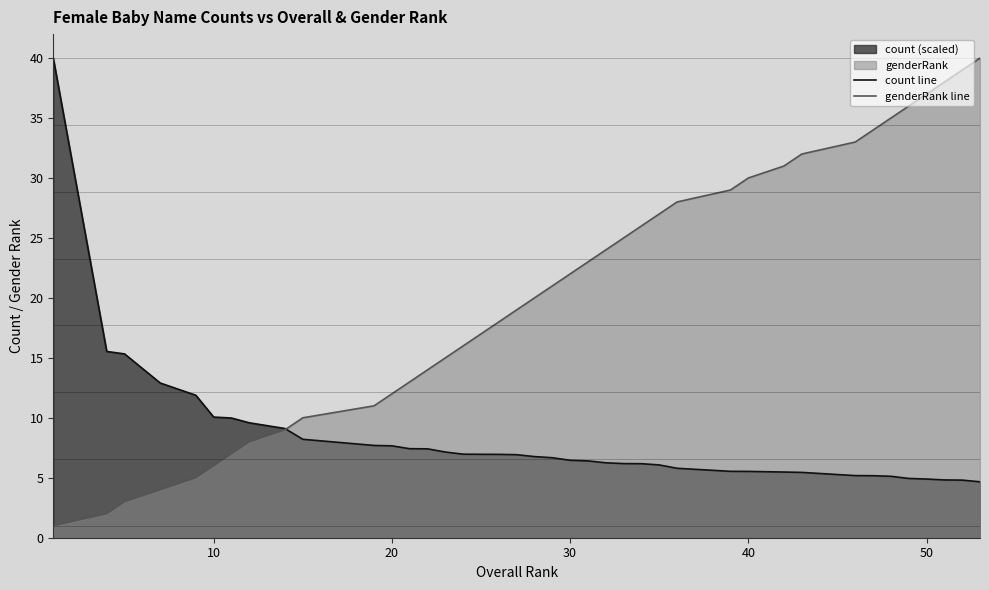

What is the minimum value for count line?

4.7